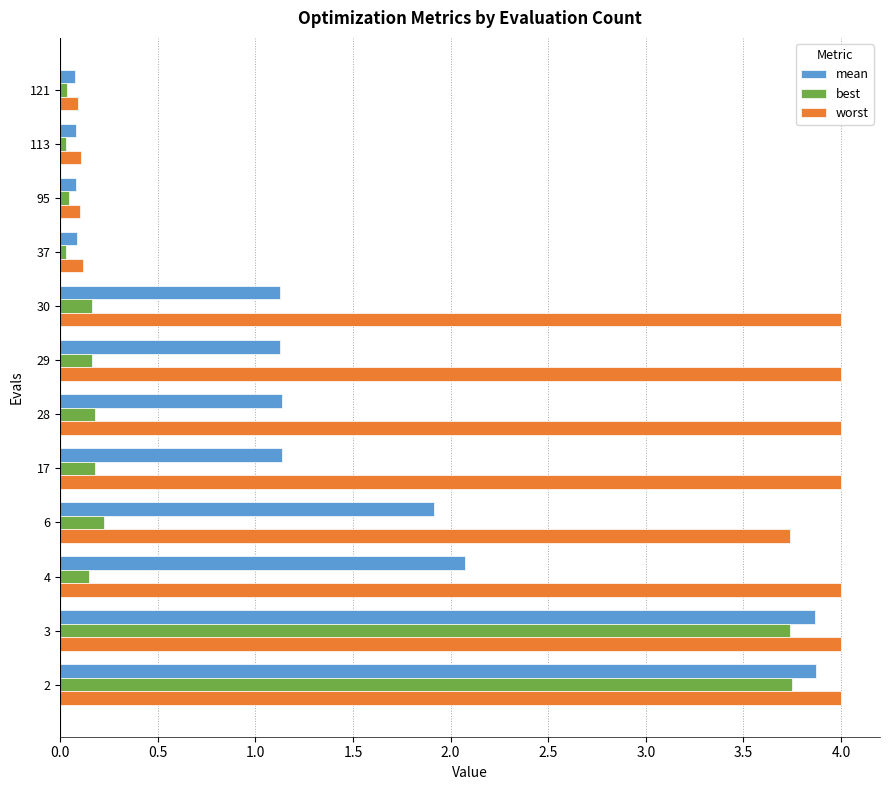

True or false: mean has a value of 5.9 at 3.

False